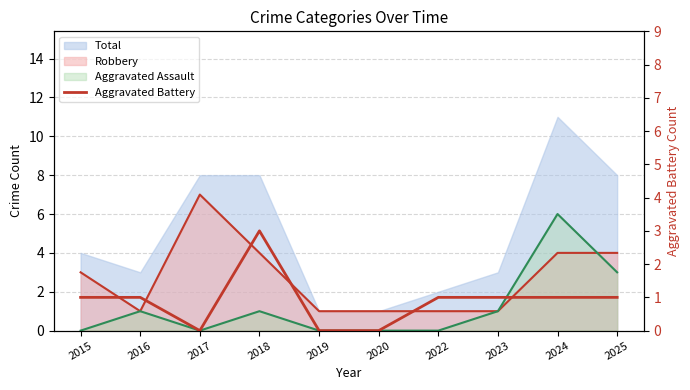

Count the values in the range 0 to 1.

9